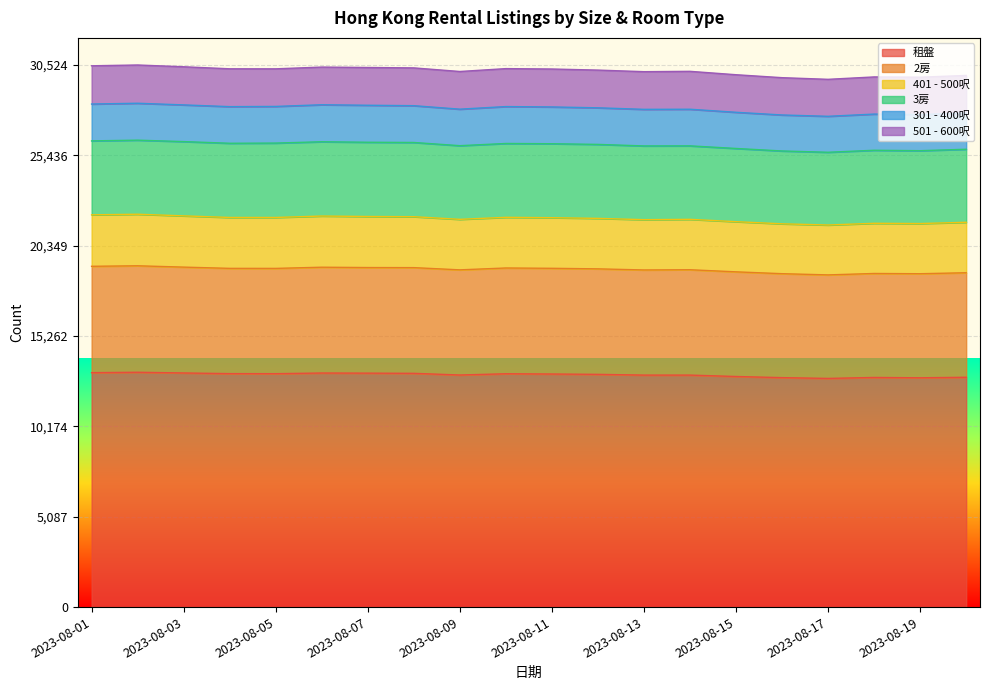

The value of 租盤 at 2023-08-01 is 13200. True or false?

True